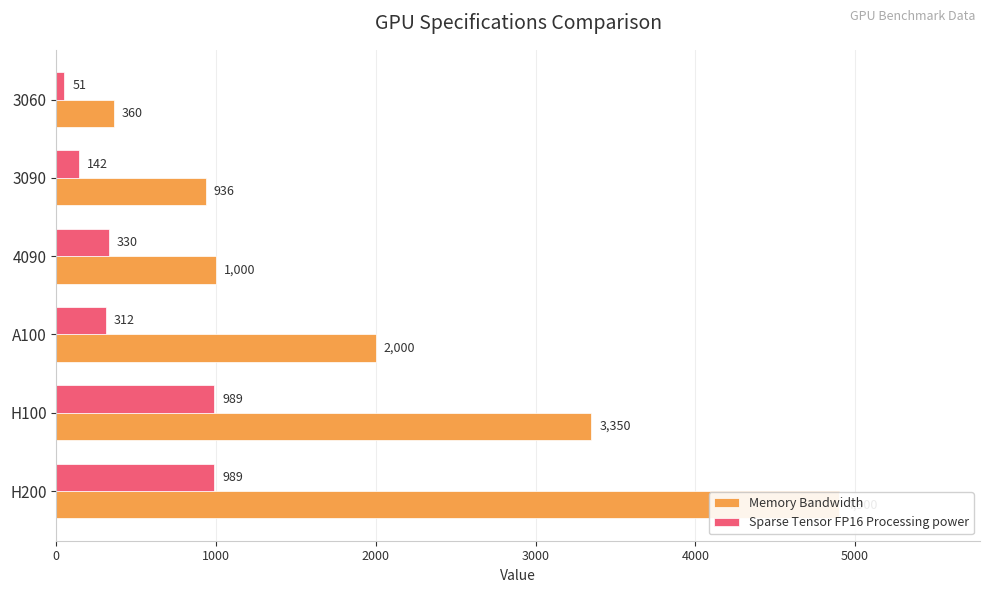

List the series in order of their peak value, highest first.

Memory Bandwidth, Sparse Tensor FP16 Processing power